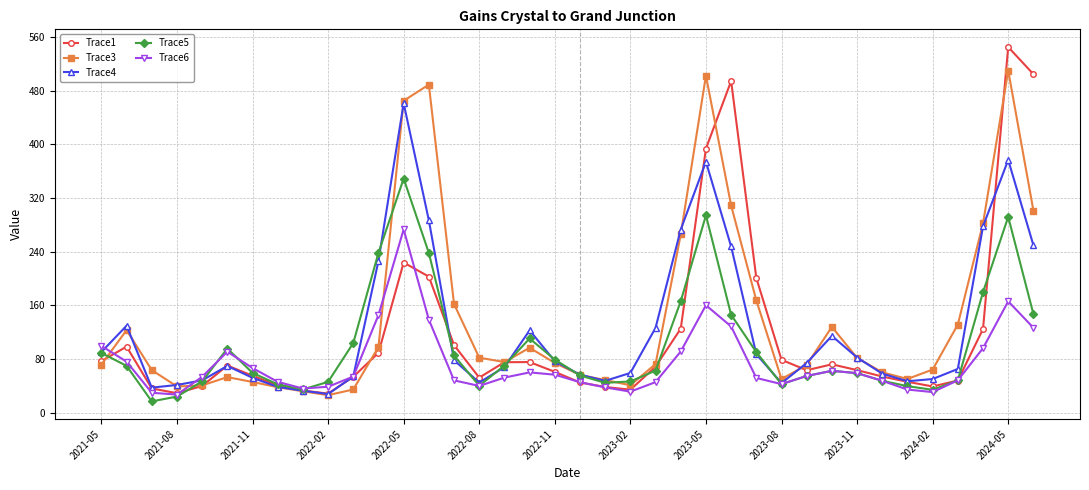

At how many categories does at least one series exceed 431?

6